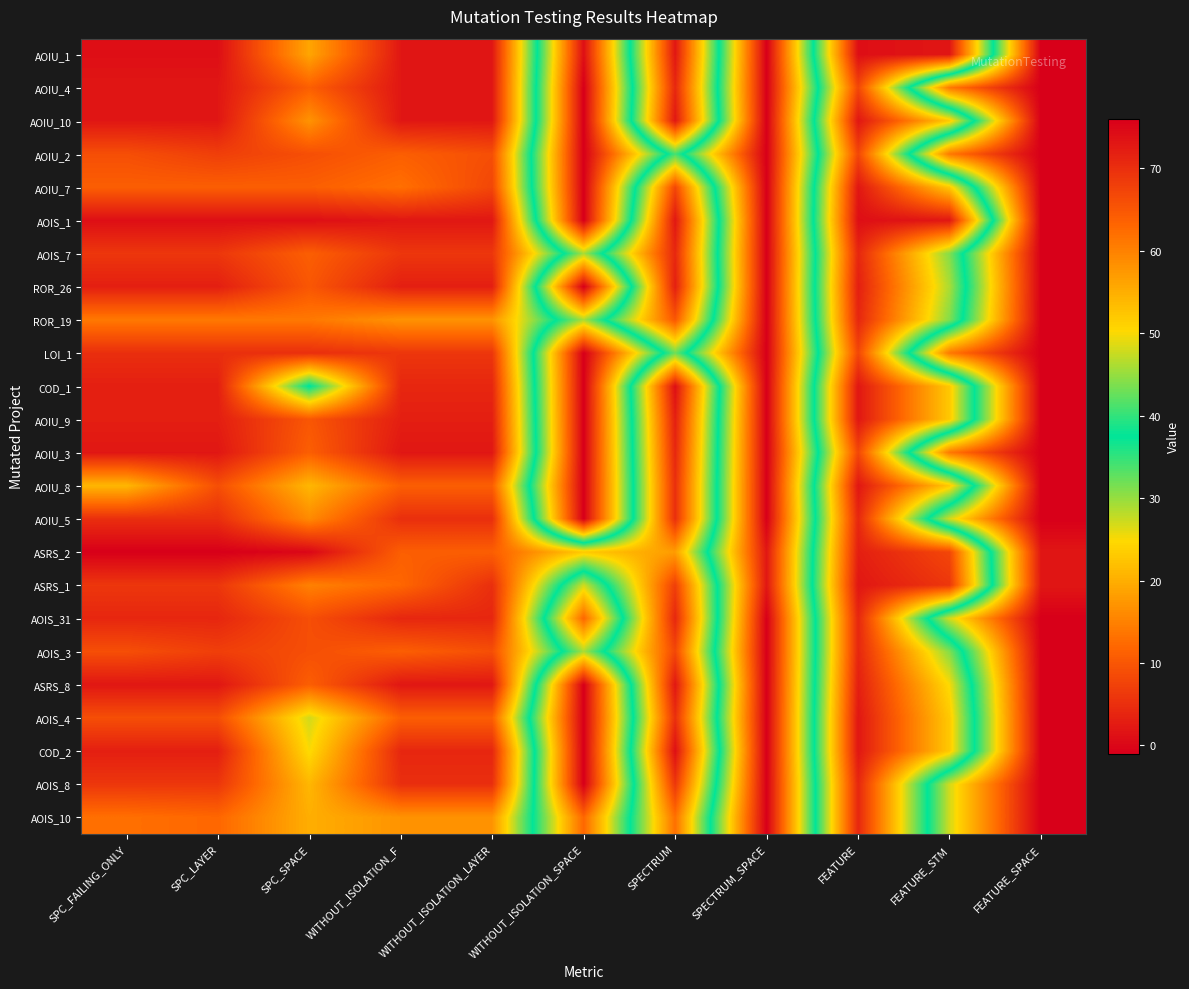

Which has a higher value, WITHOUT_ISOLATION_SPACE or SPECTRUM?

WITHOUT_ISOLATION_SPACE